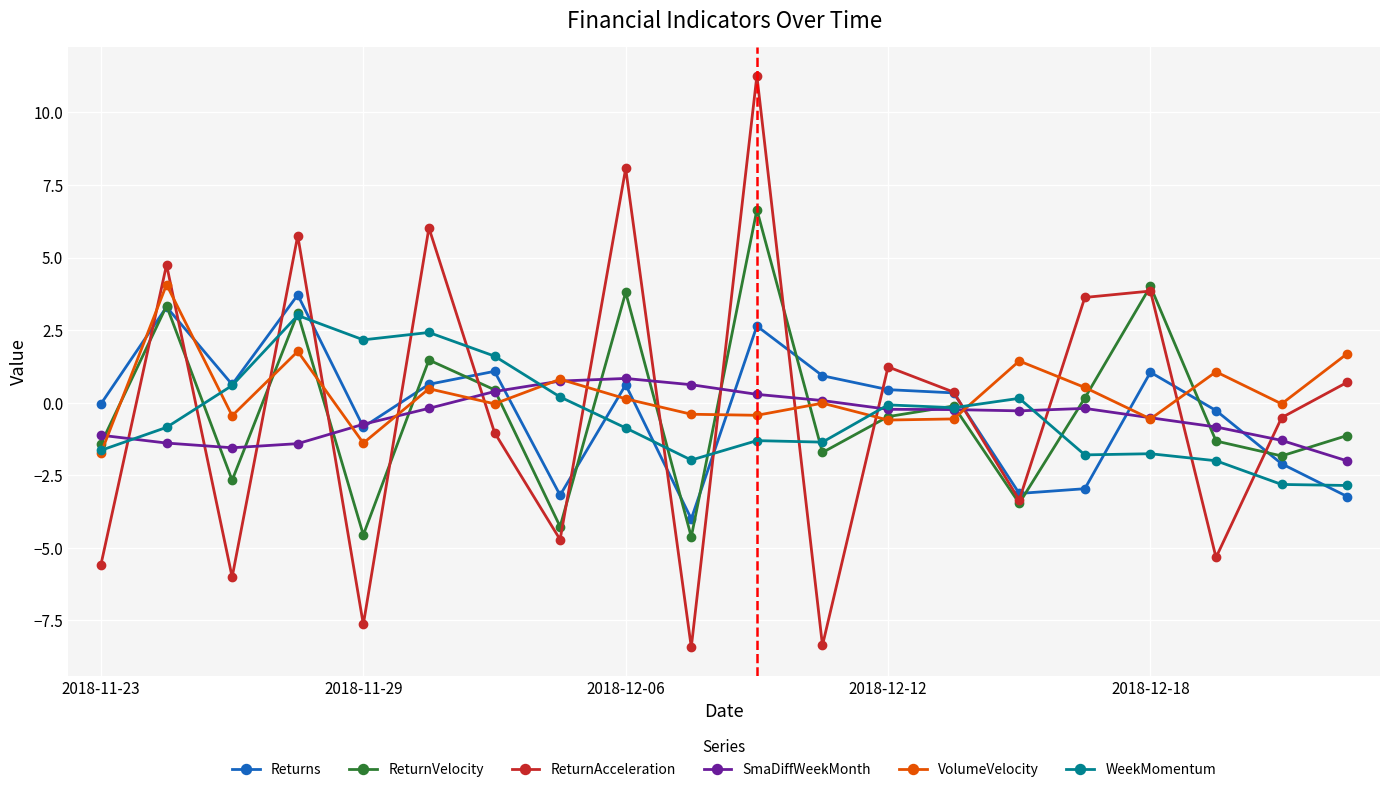

What is the minimum value for WeekMomentum?

-2.9